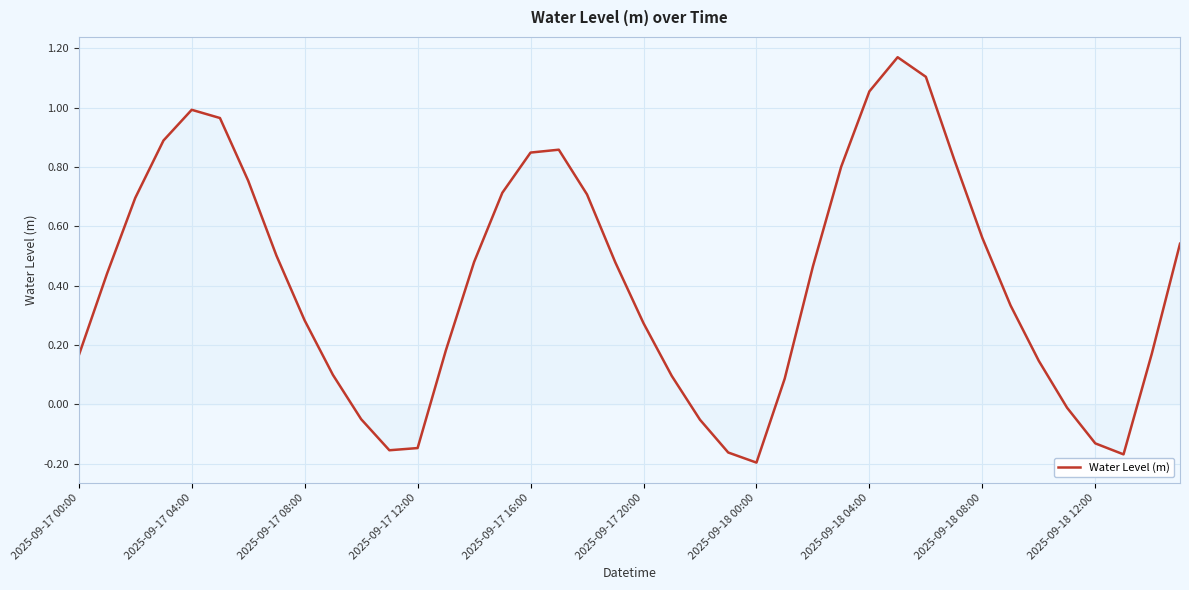

What is the difference between the maximum and minimum values?

1.4